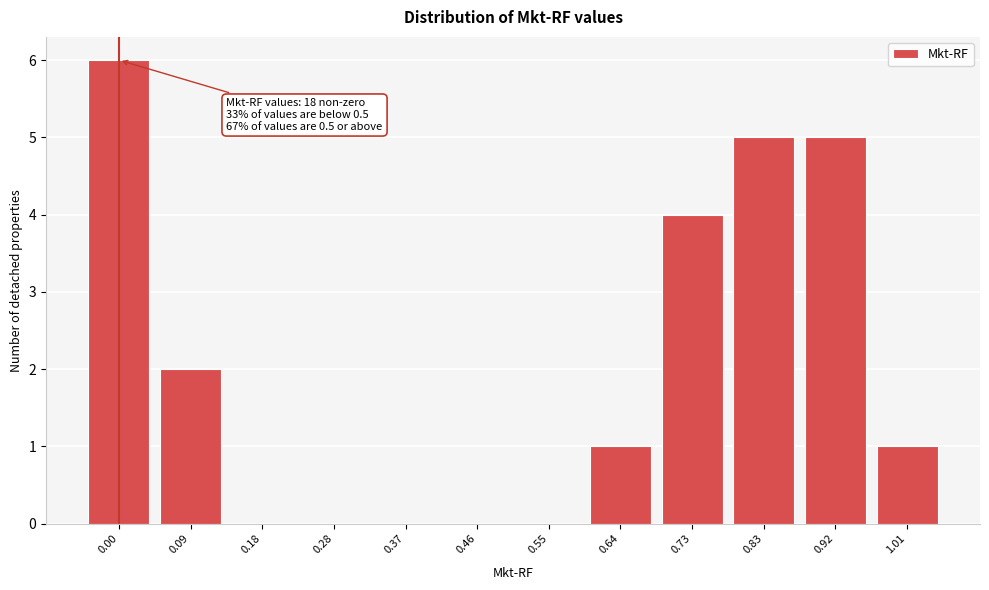

Reading left to right, transcribe all the data shown in this chart.

0.00=6	0.09=2	0.18=0	0.28=0	0.37=0	0.46=0	0.55=0	0.64=1	0.73=4	0.83=5	0.92=5	1.01=1